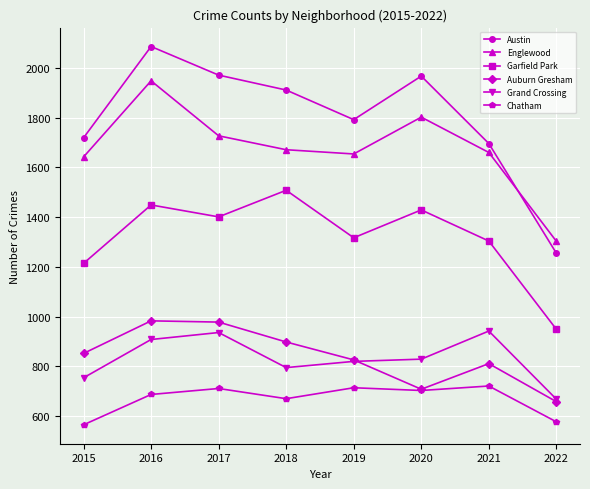

True or false: Austin and Grand Crossing intersect in this chart.

False